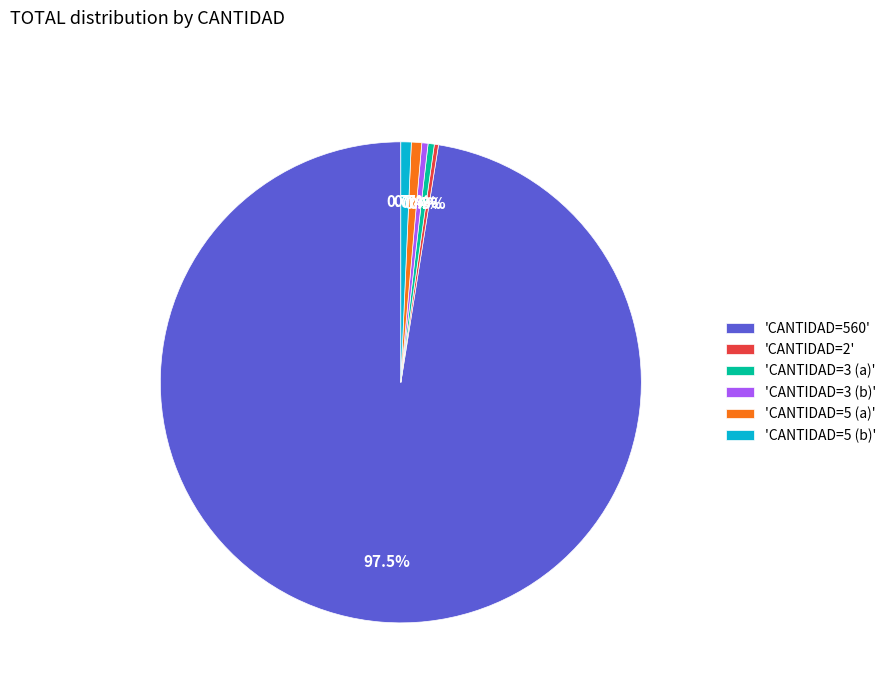

How many slices are in this pie chart?

6